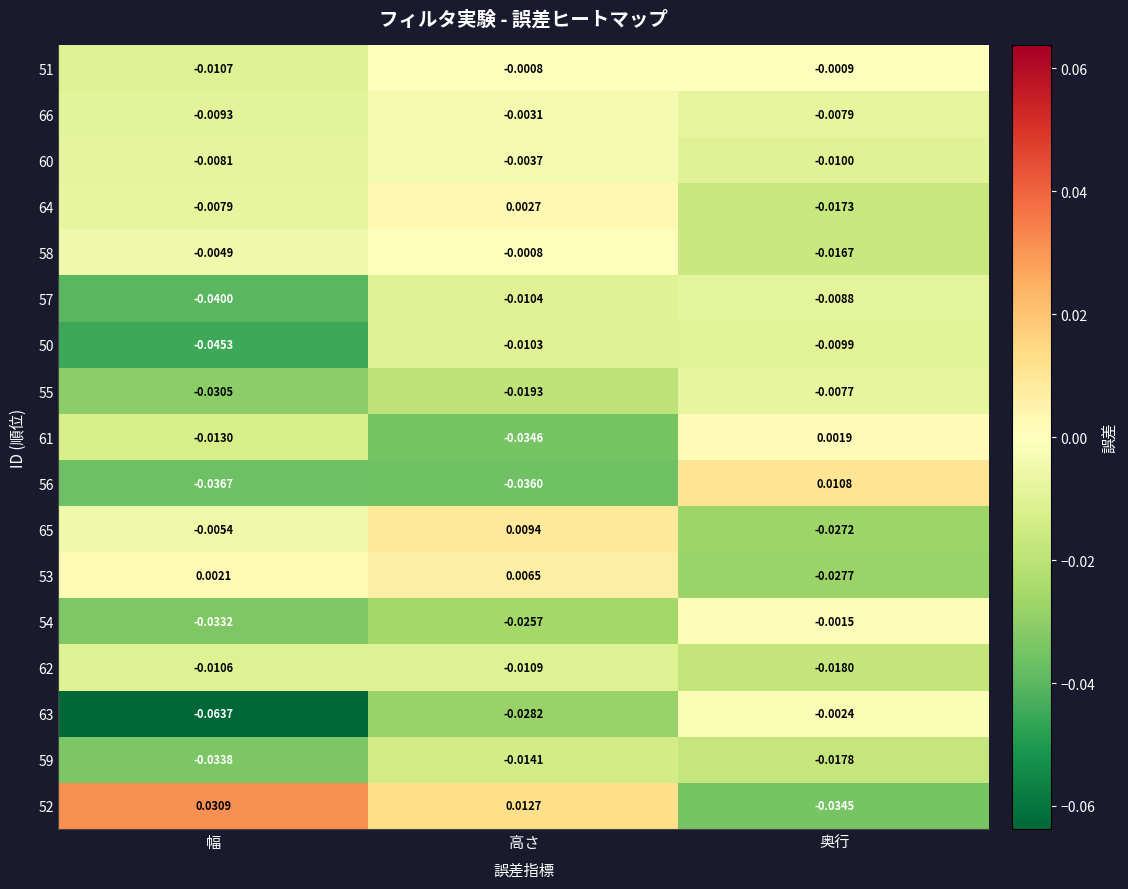

How many negative values does the 52 series have?

1